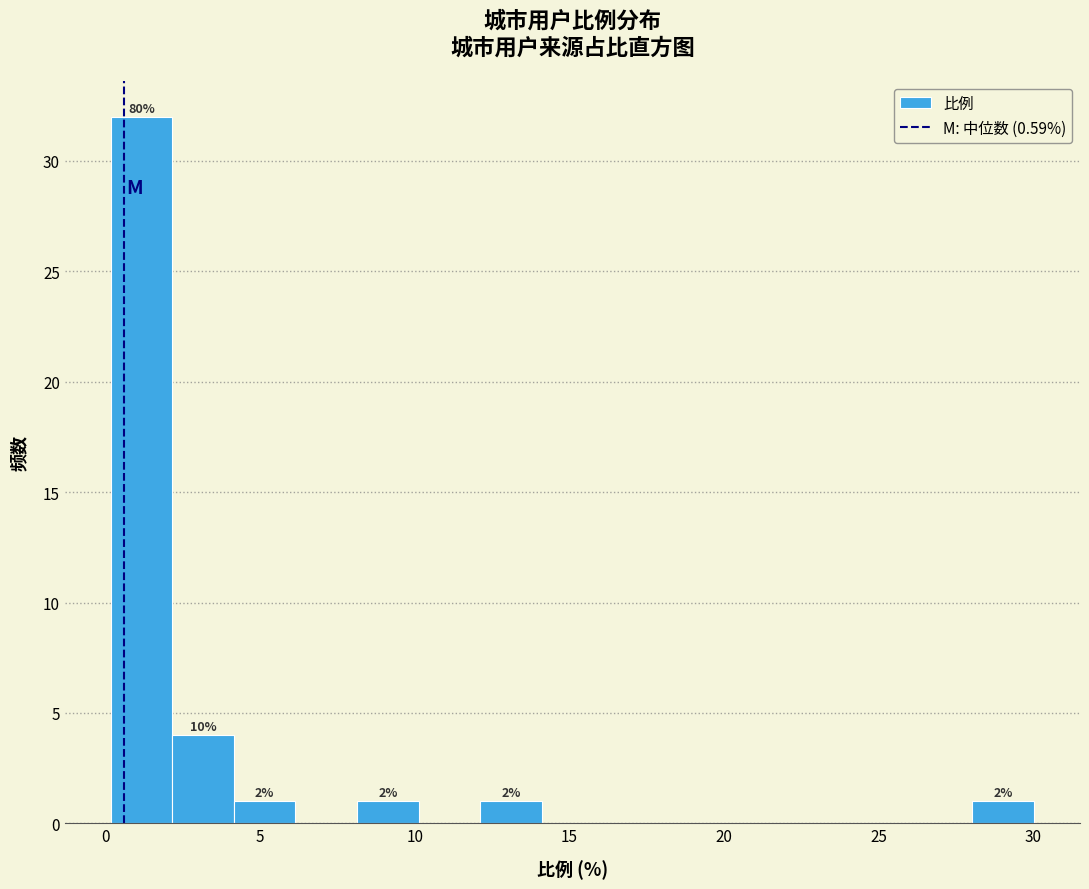

Read against the x-axis, roughly where is the centre of the tallest bar?

1.0